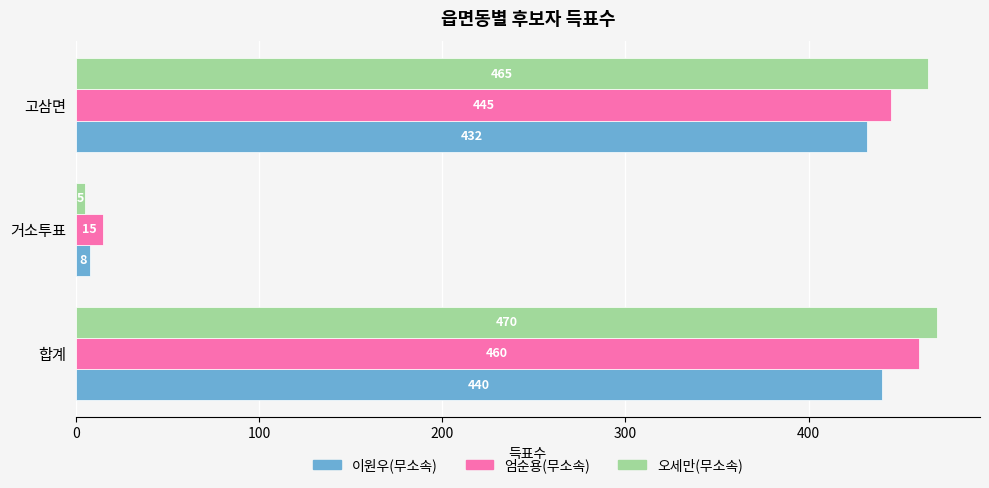

What is the lowest value of the 이원우(무소속) series?

8